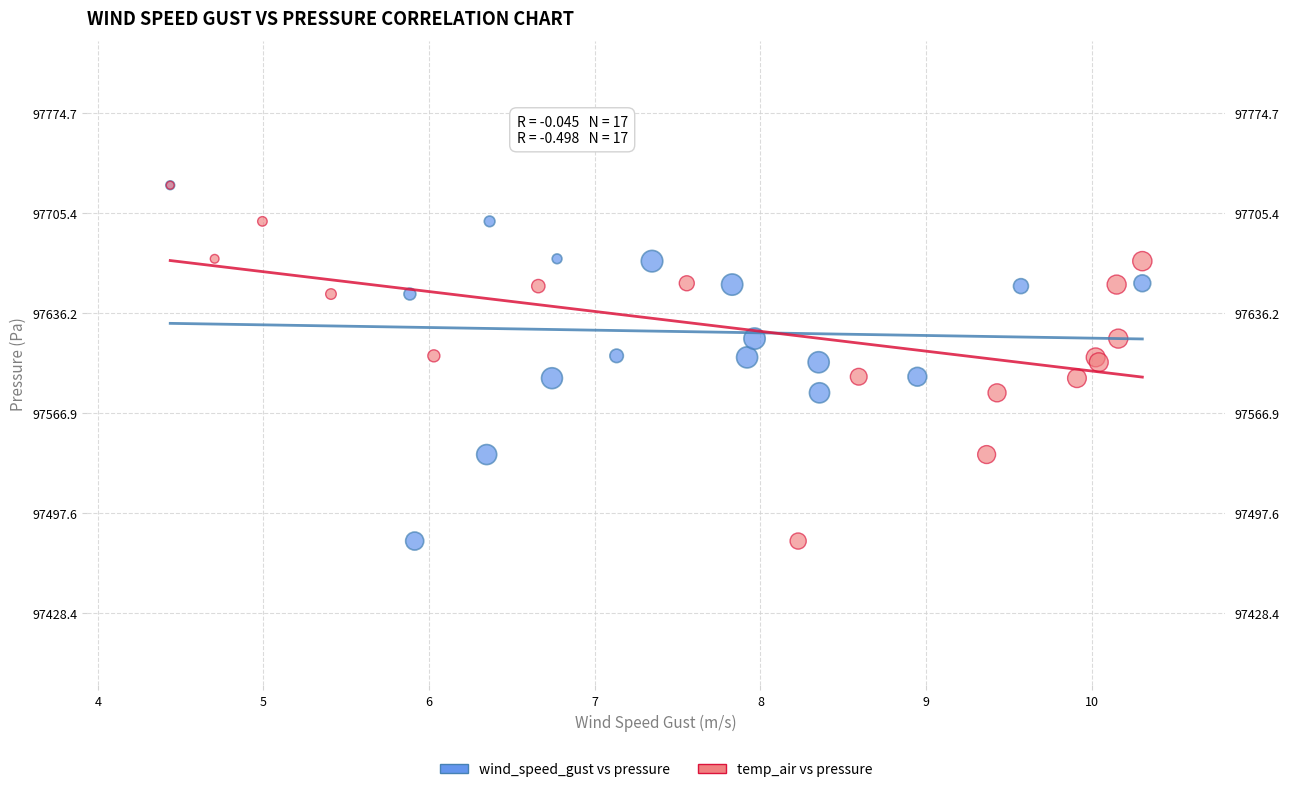

What are all the series names shown in the legend?

wind_speed_gust vs pressure, temp_air vs pressure